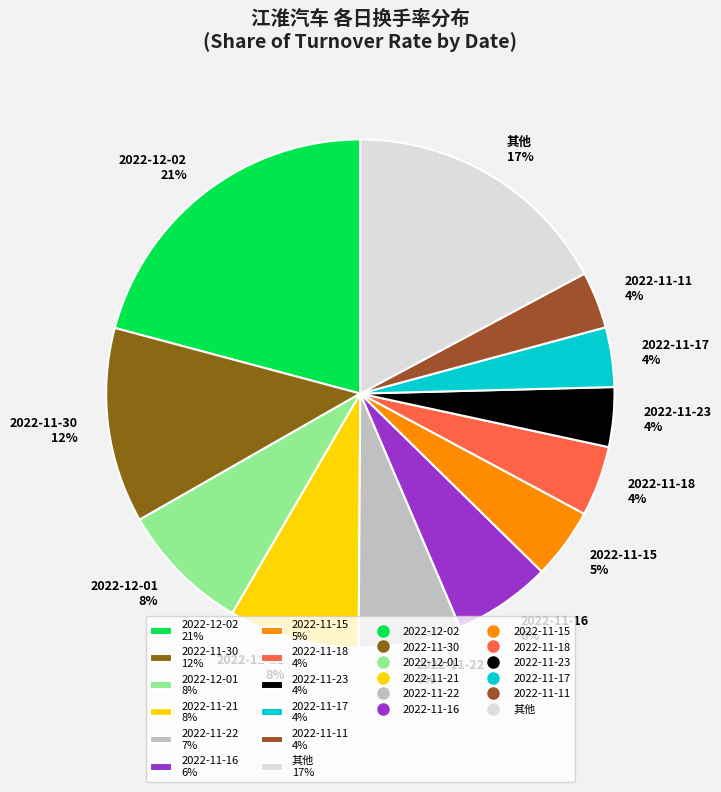

Is there a majority slice in this chart?

No